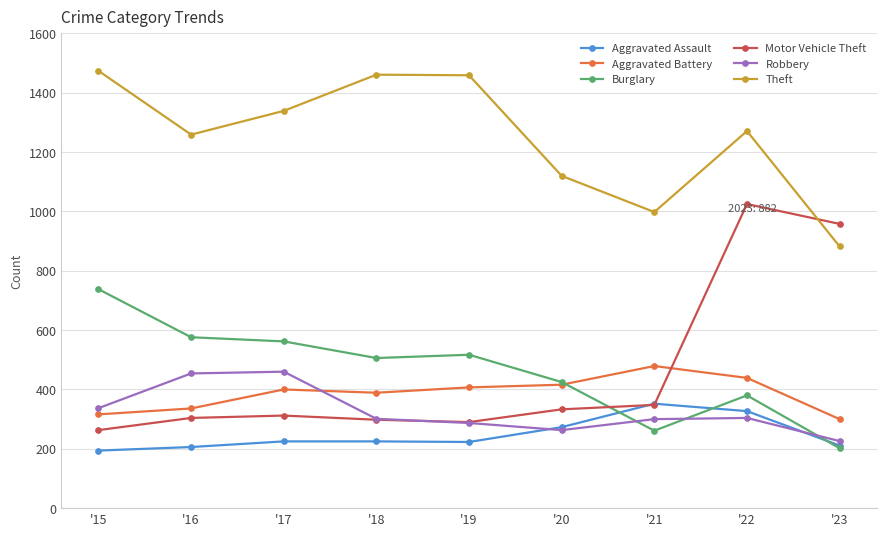

What is the total value across all series at '16?

3135